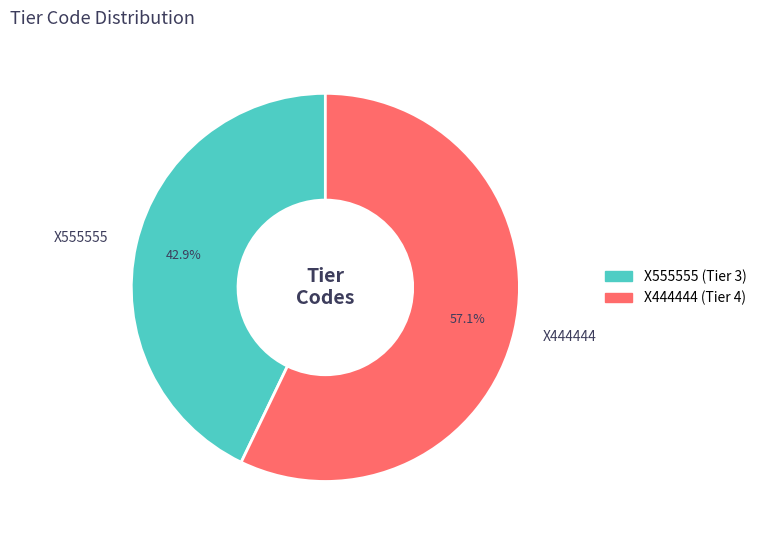

What is the ratio of the value at X444444 to the value at X555555?

1.3